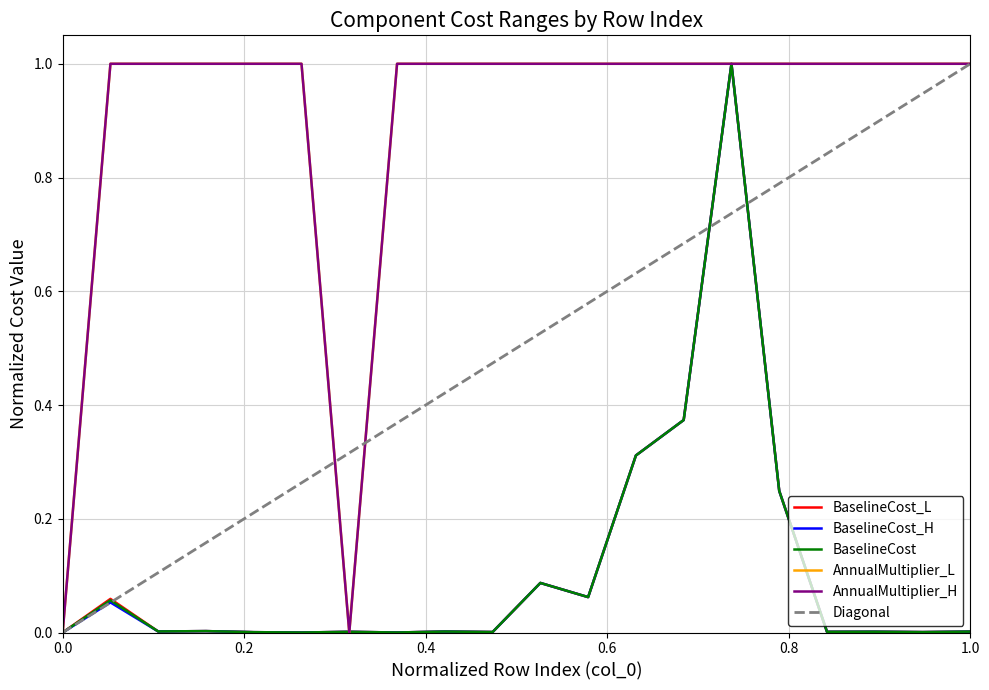

Is this an area chart (filled region under the line)?

No